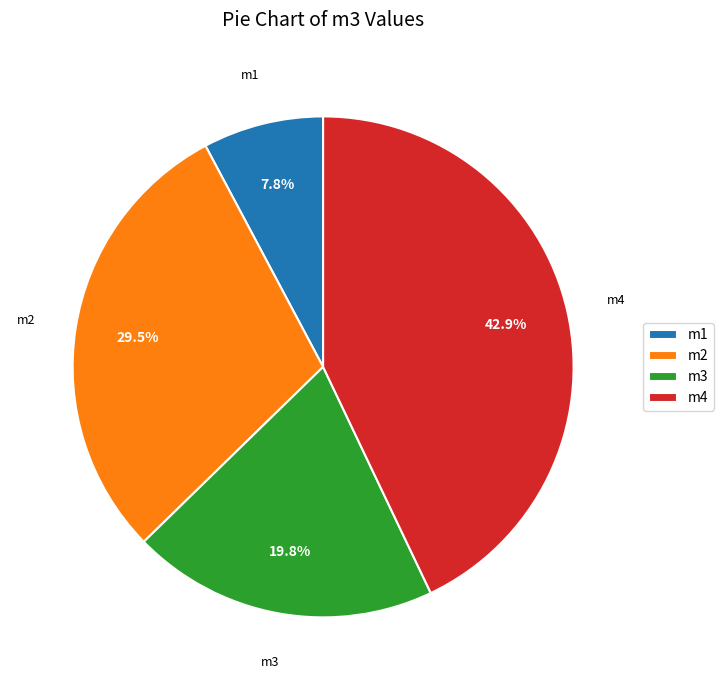

Is it true that m1 is 8% of the pie?

True